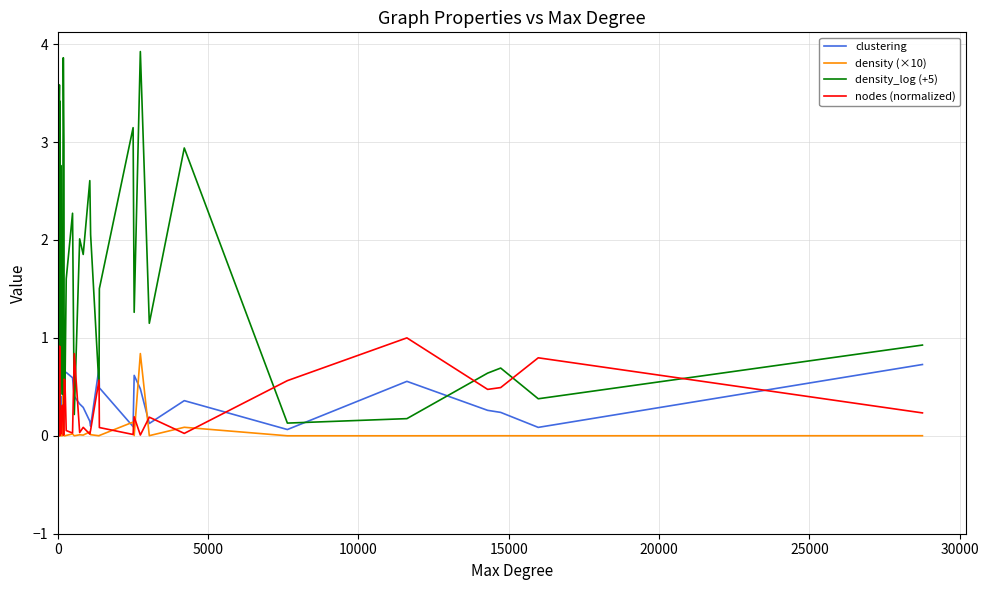

After their last crossing, which series has the higher values: density_log (+5) or clustering?

density_log (+5)